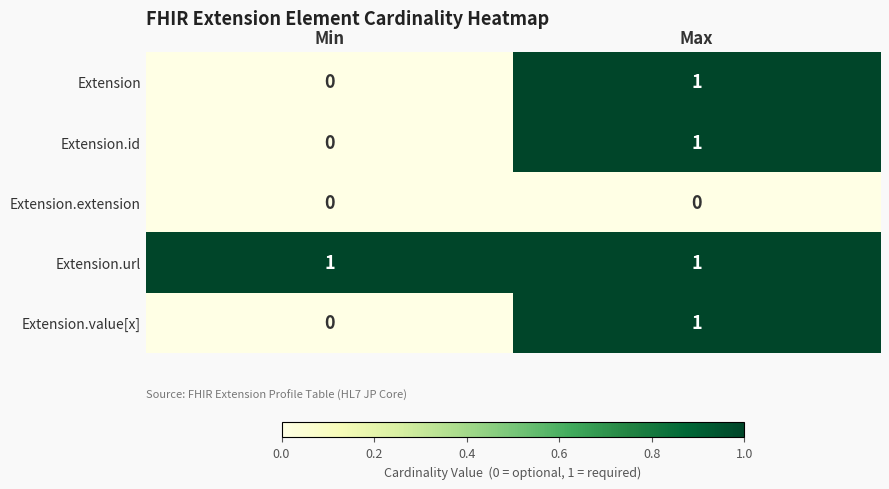

Which series has the largest total across all categories?

Extension.url